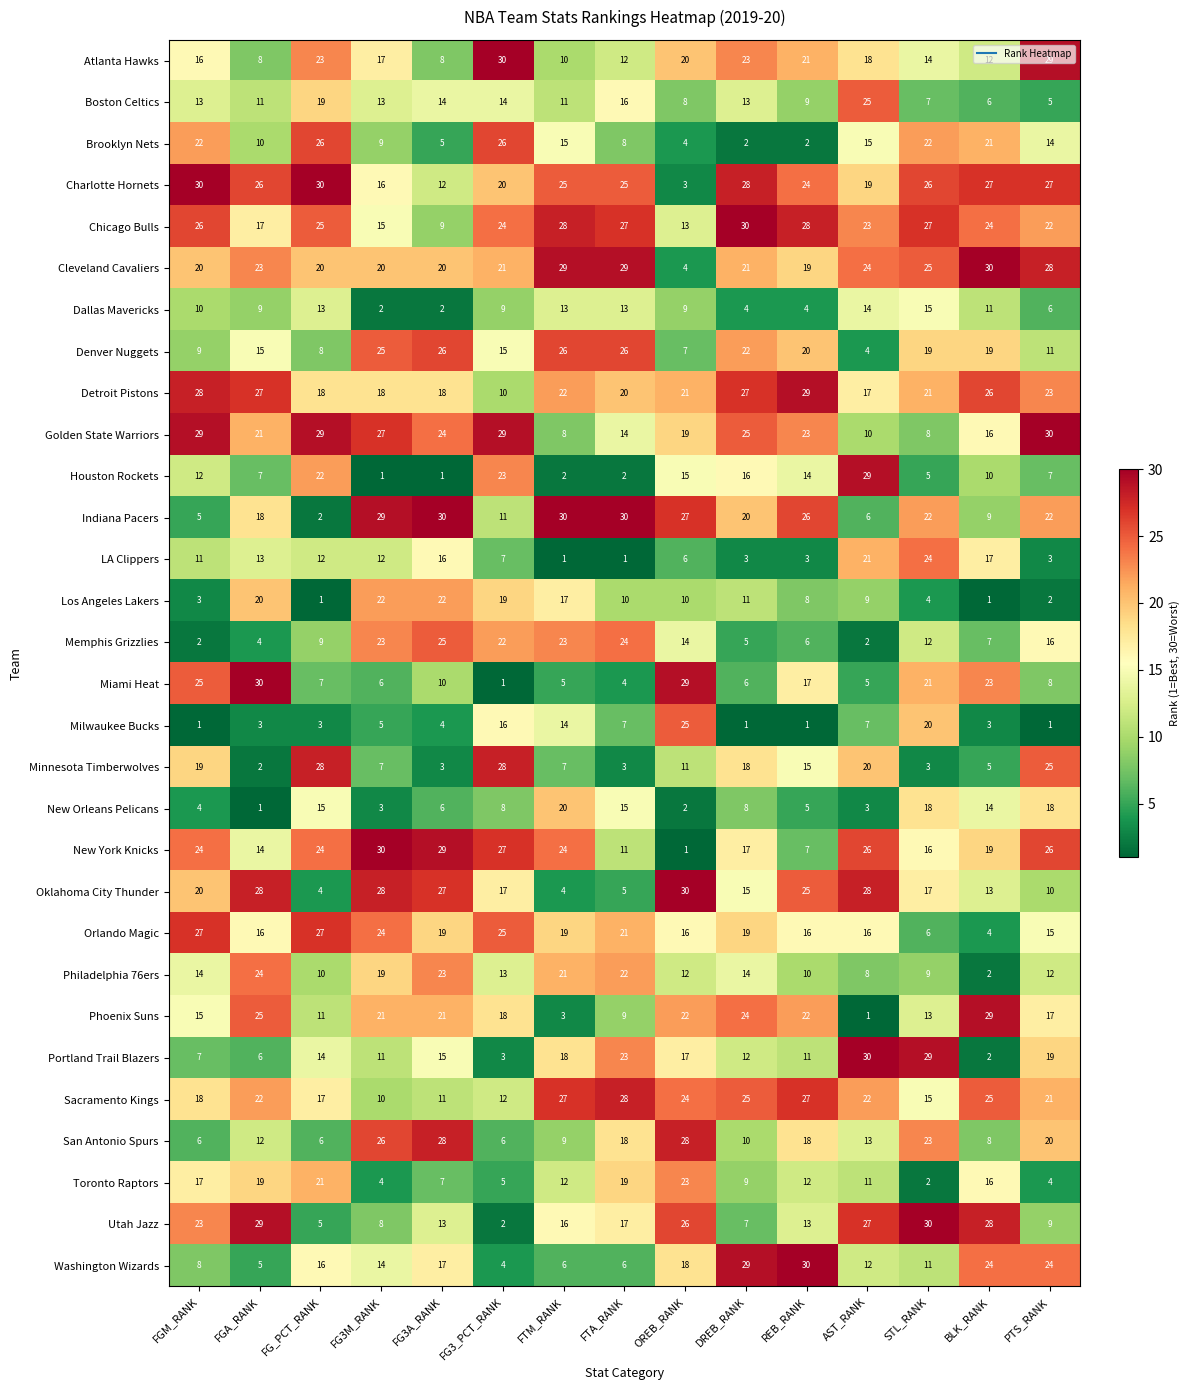

What is the spread (max minus min) of values at OREB_RANK?

29